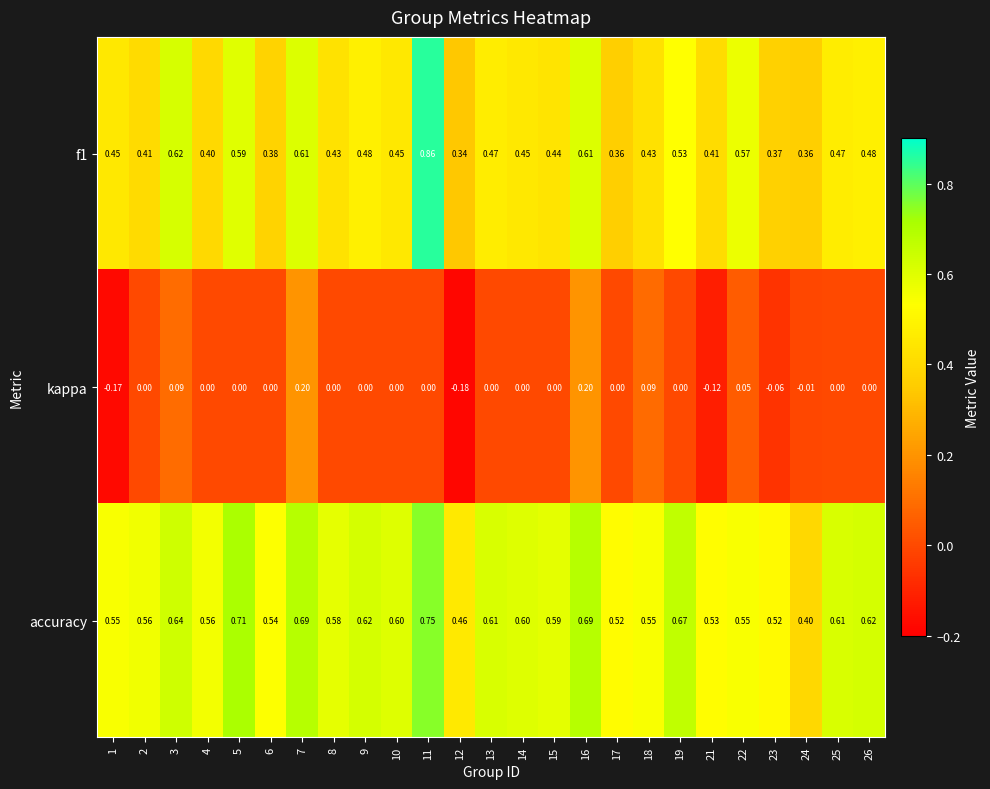

Which series has the largest total across all categories?

accuracy